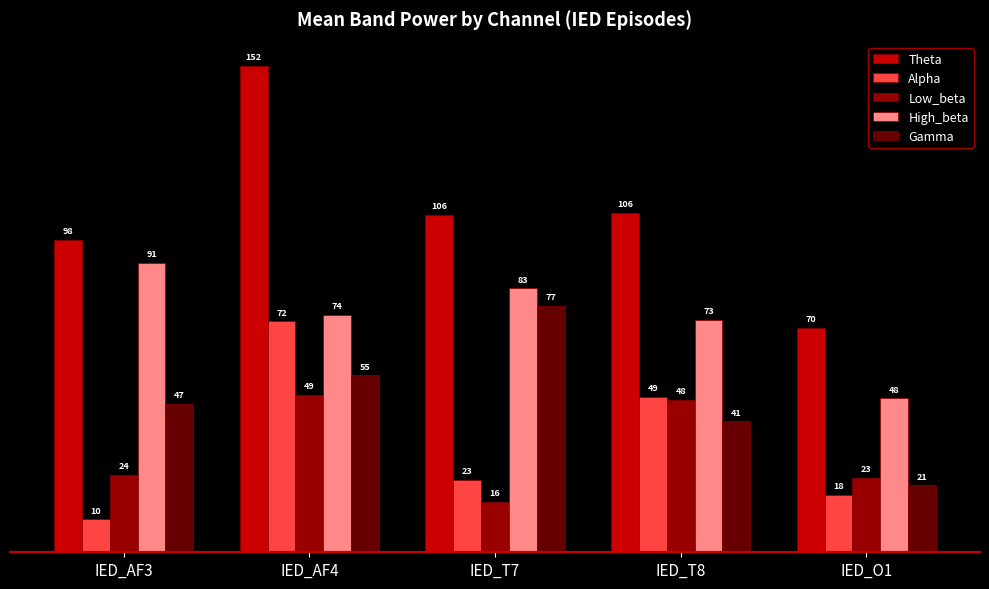

How many bars are there in each group?

5